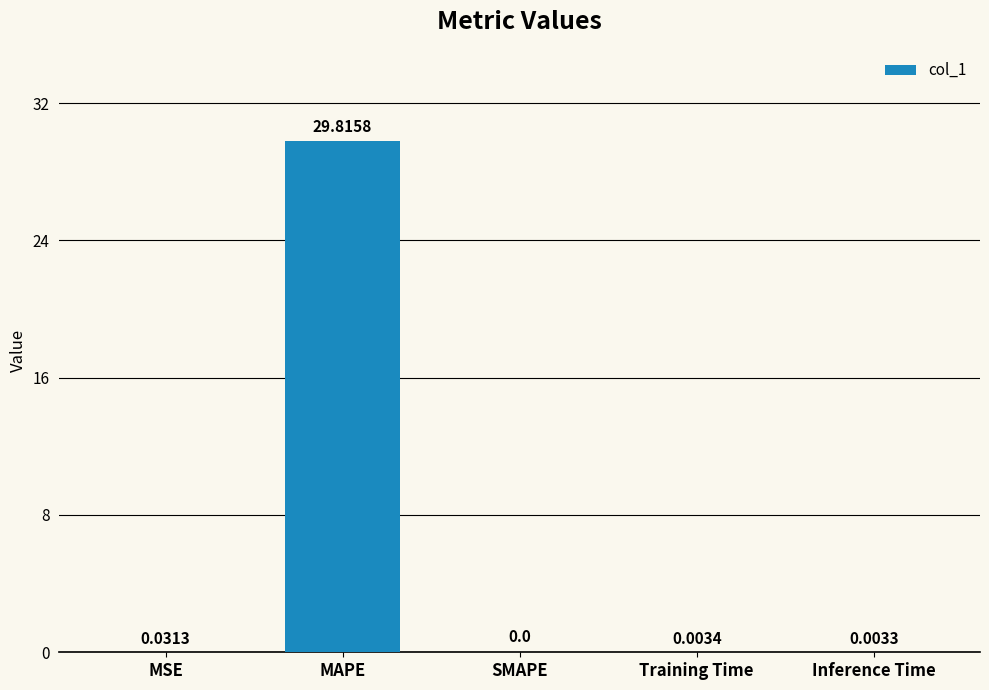

What is the sum of all values?

29.9